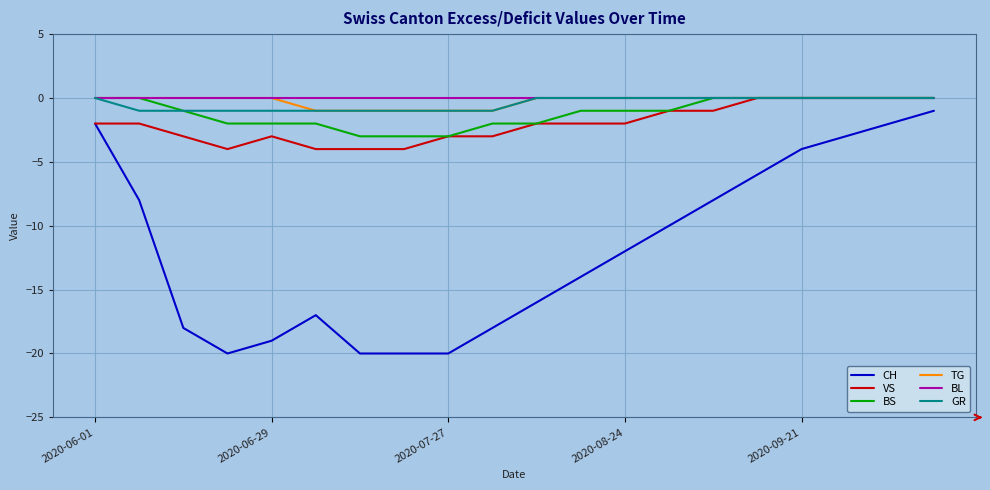

Reading left to right, what are all the values shown in this chart?

CH: -2	-8	-18	-20	-19	-17	-20	-20	-20	-18	-16	-14	-12	-10	-8	-6	-4	-3	-2	-1
VS: -2	-2	-3	-4	-3	-4	-4	-4	-3	-3	-2	-2	-2	-1	-1	0	0	0	0	0
BS: 0	0	-1	-2	-2	-2	-3	-3	-3	-2	-2	-1	-1	-1	0	0	0	0	0	0
TG: 0	0	0	0	0	-1	-1	-1	-1	-1	0	0	0	0	0	0	0	0	0	0
BL: 0	0	0	0	0	0	0	0	0	0	0	0	0	0	0	0	0	0	0	0
GR: 0	-1	-1	-1	-1	-1	-1	-1	-1	-1	0	0	0	0	0	0	0	0	0	0